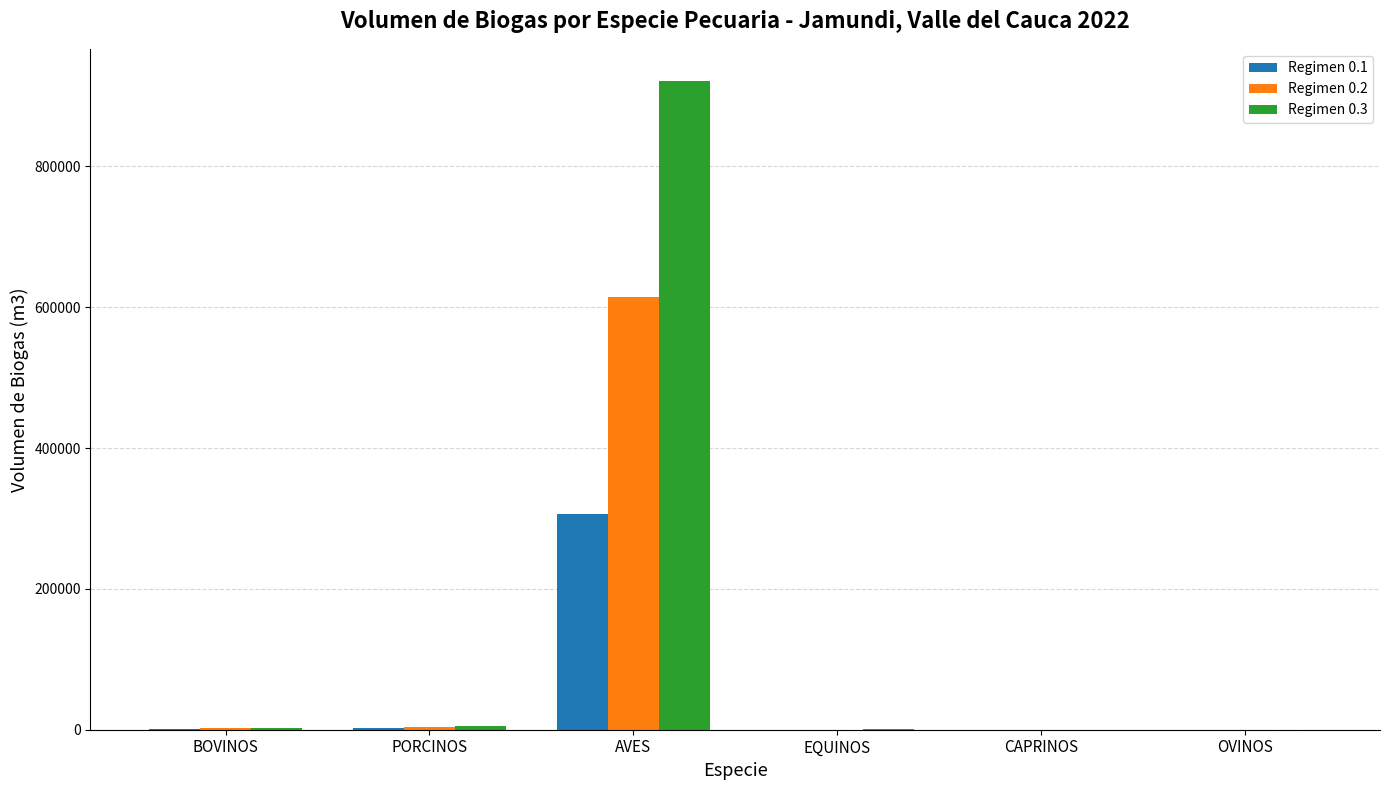

The Regimen 0.1 series shows 307000.0 at AVES. True or false?

True